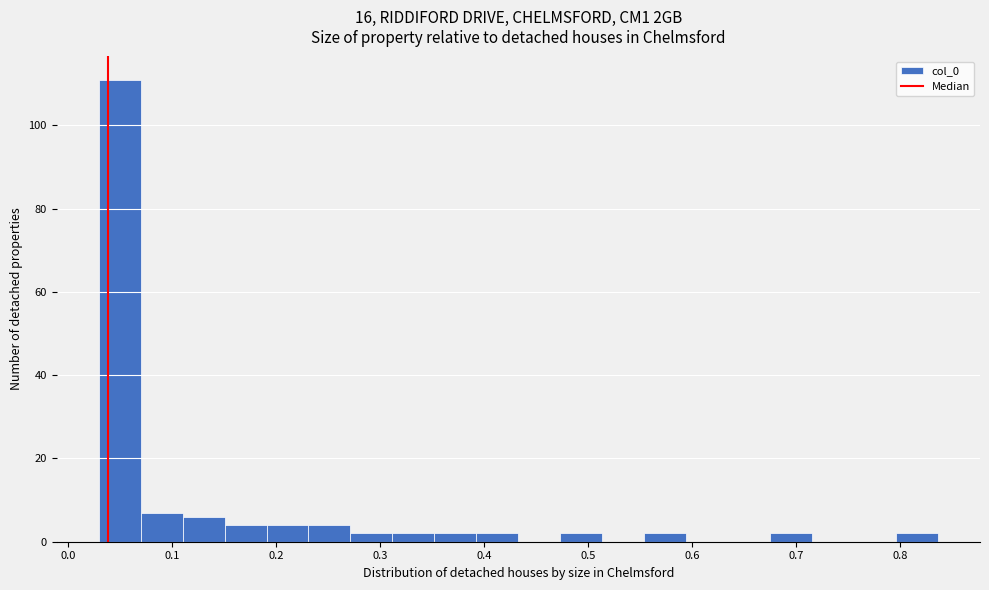

How tall is the bar that spans 0.03 to 0.07 on the x-axis? Neither the bar edges nor the heights are printed on the chart, so give them approximately, as read against the axes.

112